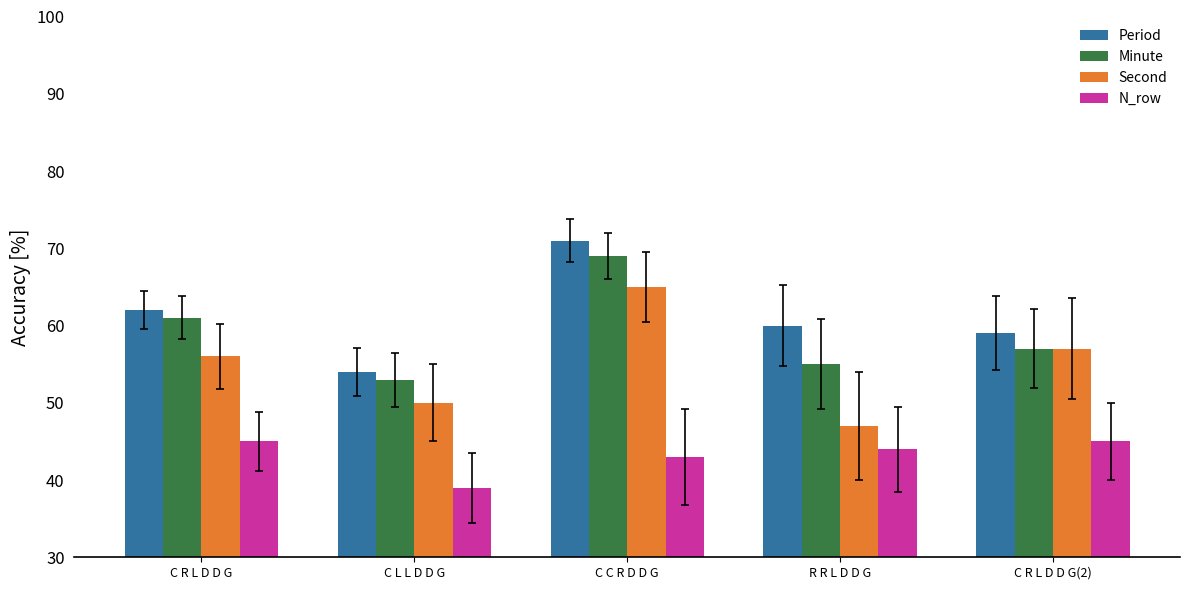

Reading left to right, what are all the values shown in this chart?

Period: C R L D D G=62	C L L D D G=54	C C R D D G=71	R R L D D G=60	C R L D D G(2)=59
Minute: C R L D D G=61	C L L D D G=53	C C R D D G=69	R R L D D G=55	C R L D D G(2)=57
Second: C R L D D G=56	C L L D D G=50	C C R D D G=65	R R L D D G=47	C R L D D G(2)=57
N_row: C R L D D G=45	C L L D D G=39	C C R D D G=43	R R L D D G=44	C R L D D G(2)=45